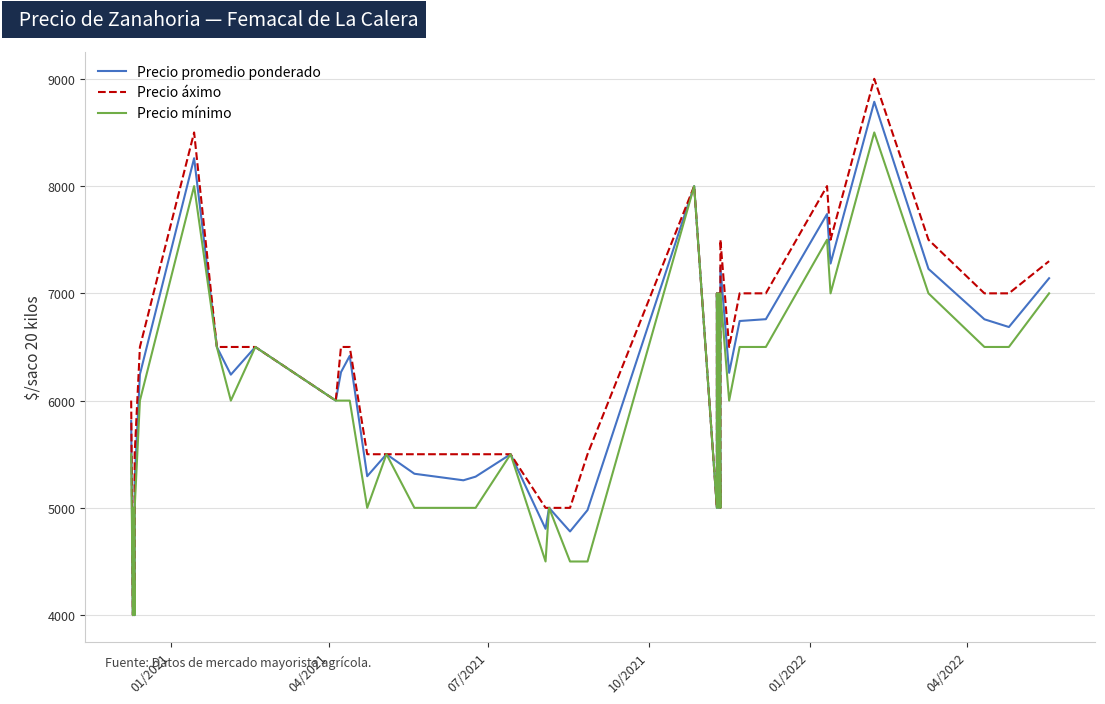

What is the value of the Precio áximo point at the 9th from the left?

6500